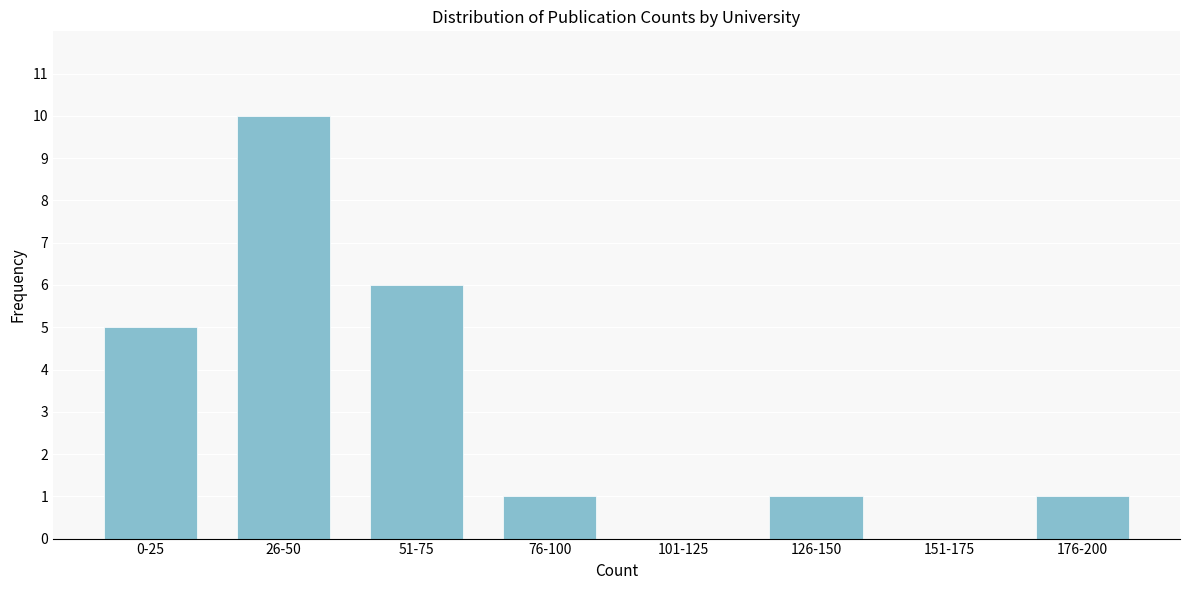

Reading left to right, what are all the values shown in this chart?

0-25=5	26-50=10	51-75=6	76-100=1	101-125=0	126-150=1	151-175=0	176-200=1